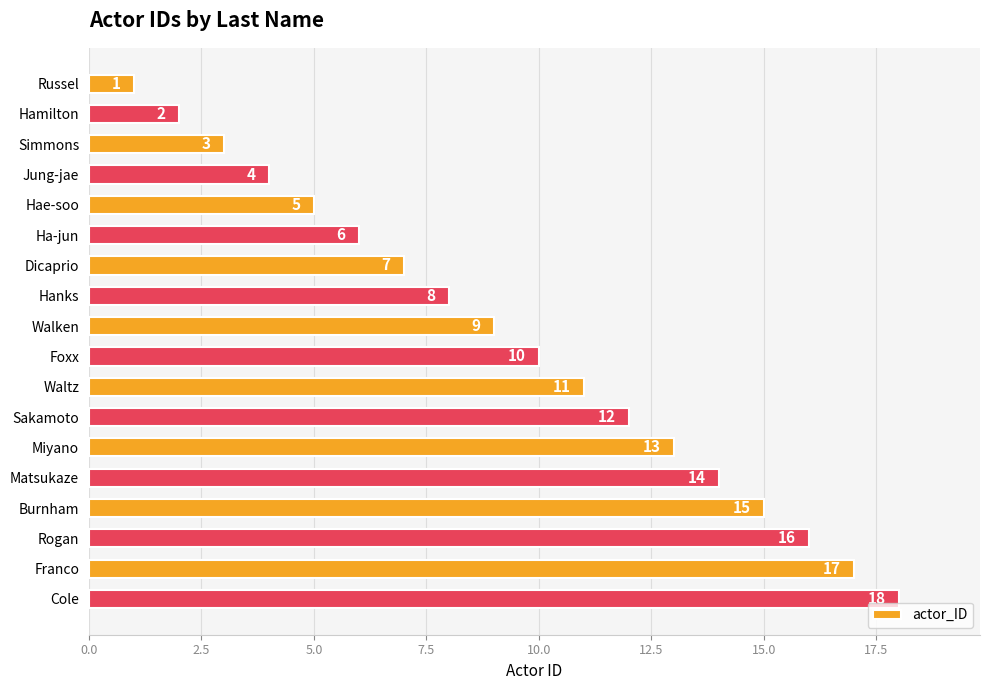

How many bars are there in total?

18